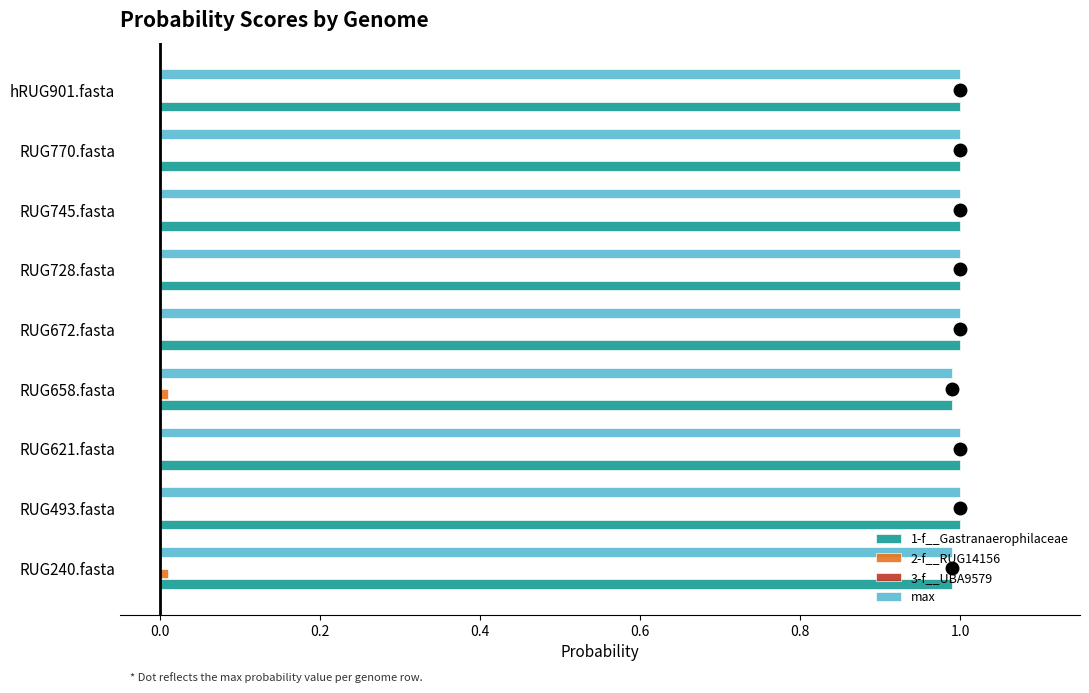

What is the maximum value shown in the chart?

1.0